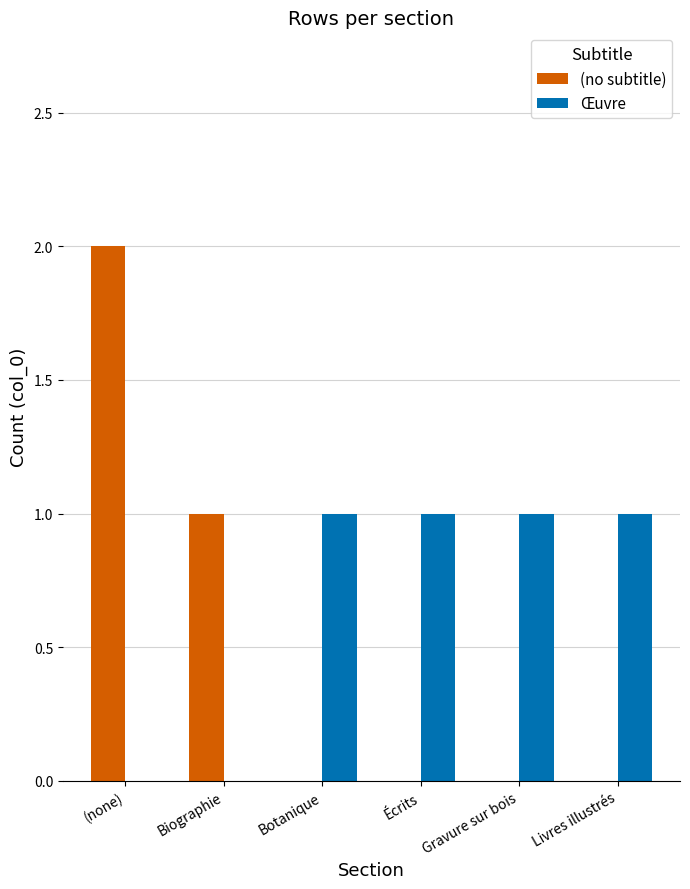

What are all the series names shown in the legend?

(no subtitle), Œuvre